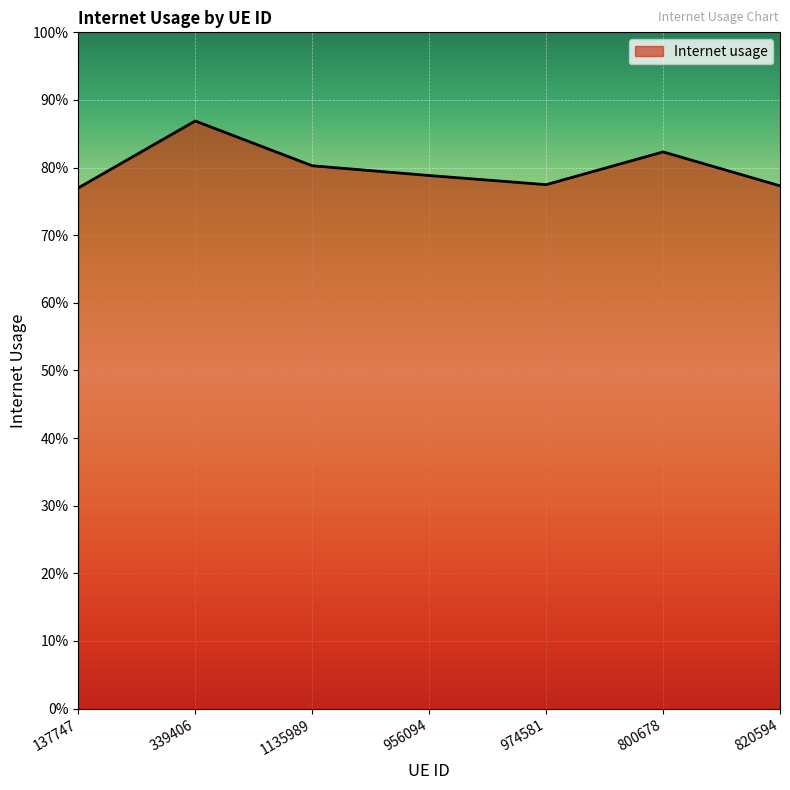

Rank the categories by value from highest to lowest.

339406, 800678, 1135989, 956094, 974581, 820594, 137747